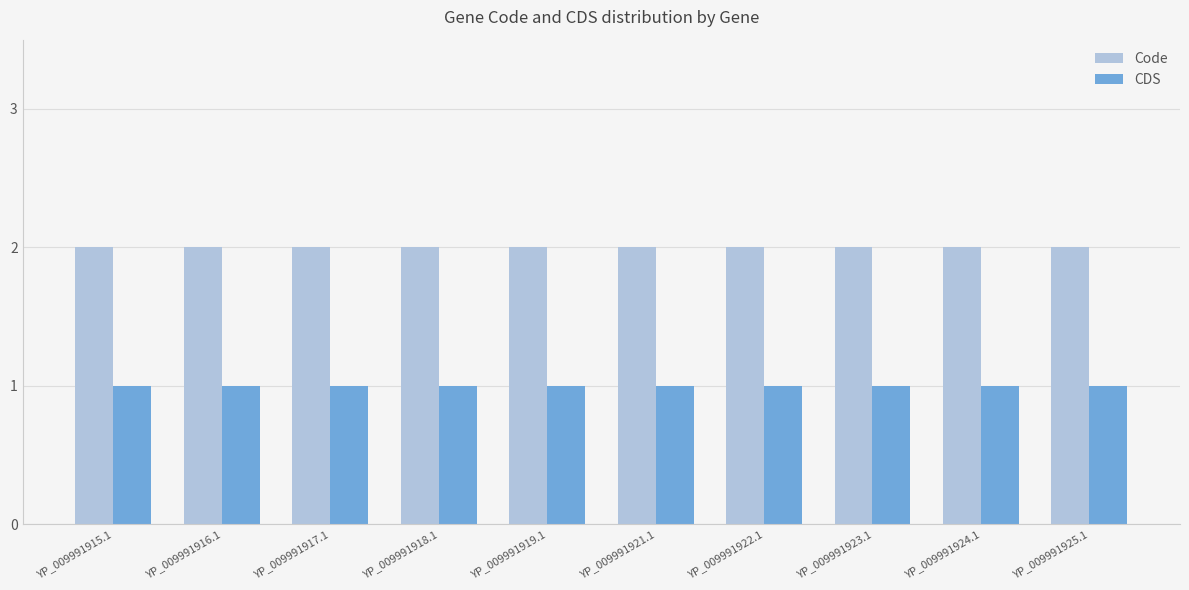

What is the sum of the Code values at YP_009991922.1 and YP_009991918.1?

4